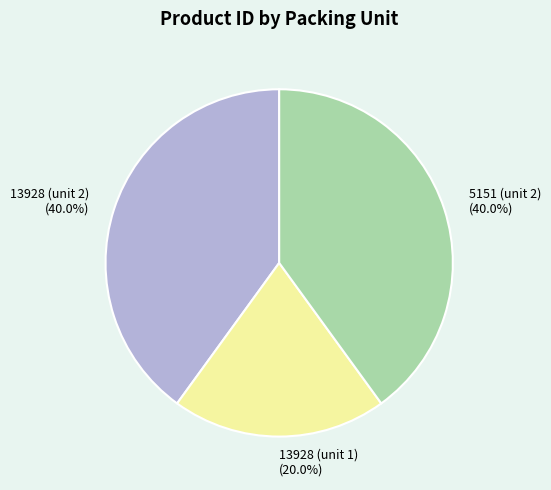

Which has a higher value, 5151 (unit 2) or 13928 (unit 1)?

5151 (unit 2)